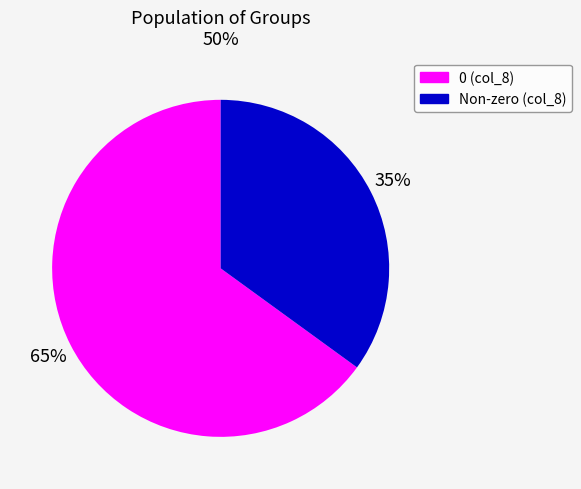

Count the number of slices in the pie.

2